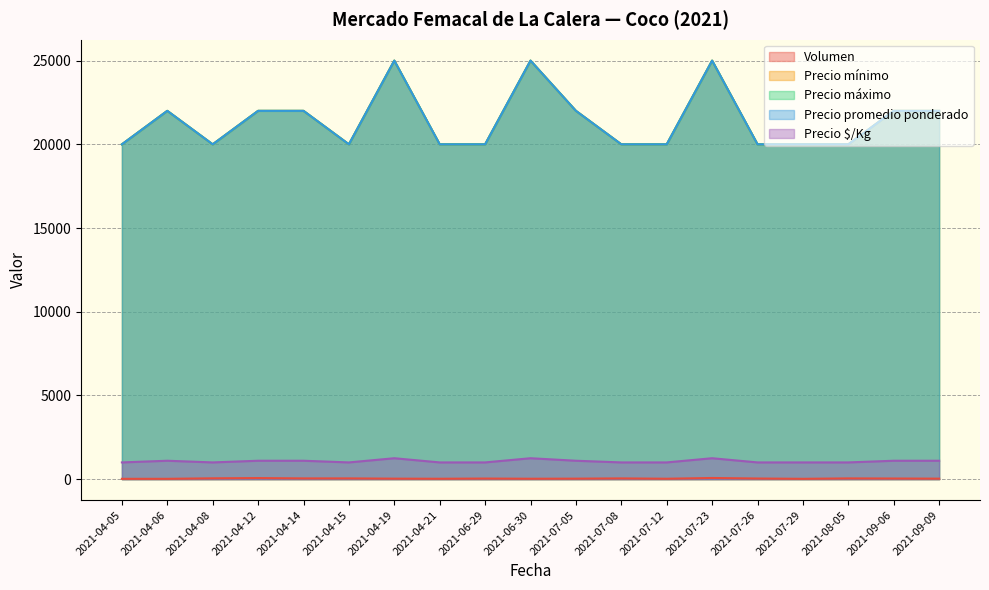

What are all the series names shown in the legend?

Volumen, Precio mínimo, Precio máximo, Precio promedio ponderado, Precio $/Kg